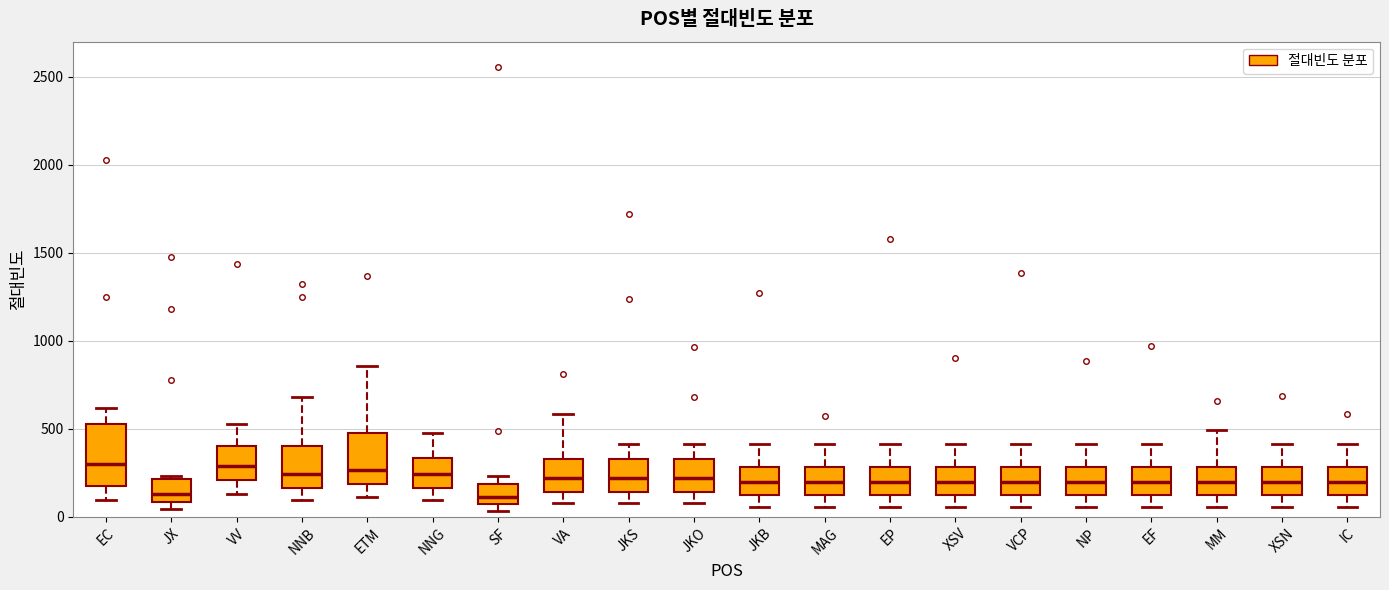

Reading left to right, transcribe this box plot: for each box, give where its median line is, the range the box spans, and where its two whiskers end, as read against the y-axis. The values are not printed on the chart, so give them approximately, as read against the axis.

EC: median 300, box 200 to 550, whiskers 100 to 600
JX: median 150, box 100 to 200, whiskers 50 to 250
VV: median 300, box 200 to 400, whiskers 150 to 550
NNB: median 250, box 150 to 400, whiskers 100 to 700
ETM: median 250, box 200 to 500, whiskers 100 to 850
NNG: median 250, box 150 to 350, whiskers 100 to 500
SF: median 100, box 50 to 200, whiskers 50 (just below the box's lower edge) to 250
VA: median 200, box 150 to 350, whiskers 100 to 600
JKS: median 200, box 150 to 350, whiskers 100 to 400
JKO: median 200, box 150 to 350, whiskers 100 to 400
JKB: median 200, box 100 to 300, whiskers 50 to 400
MAG: median 200, box 100 to 300, whiskers 50 to 400
EP: median 200, box 100 to 300, whiskers 50 to 400
XSV: median 200, box 100 to 300, whiskers 50 to 400
VCP: median 200, box 100 to 300, whiskers 50 to 400
NP: median 200, box 100 to 300, whiskers 50 to 400
EF: median 200, box 100 to 300, whiskers 50 to 400
MM: median 200, box 100 to 300, whiskers 50 to 500
XSN: median 200, box 100 to 300, whiskers 50 to 400
IC: median 200, box 100 to 300, whiskers 50 to 400